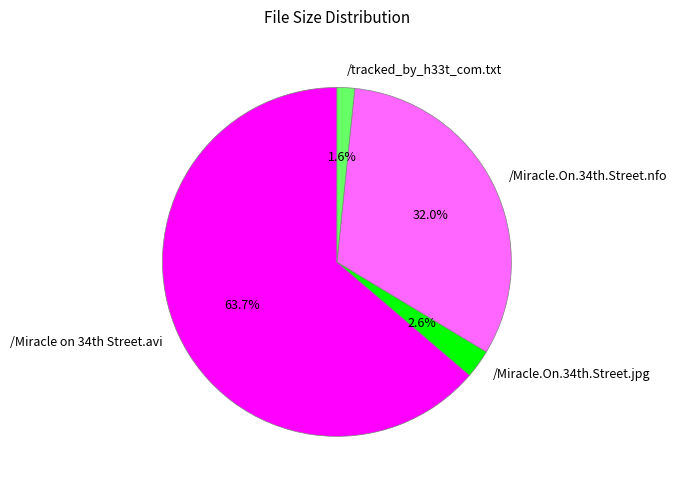

Which category has the biggest portion of the pie?

/Miracle on 34th Street.avi